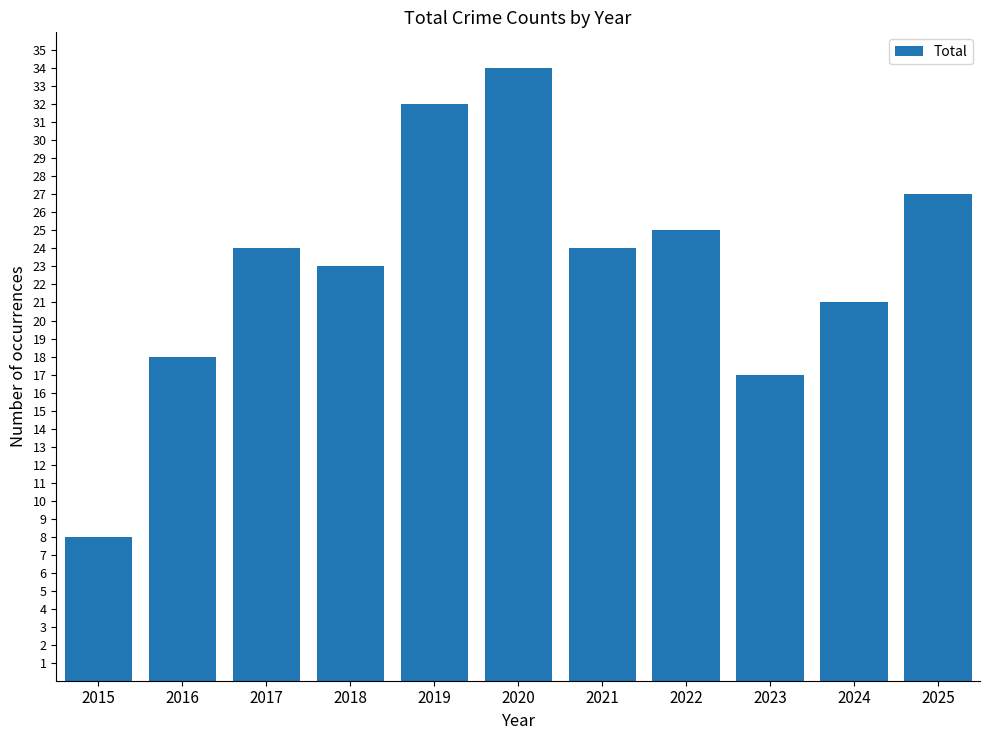

The chart shows a value of 12 at 2022. True or false?

False